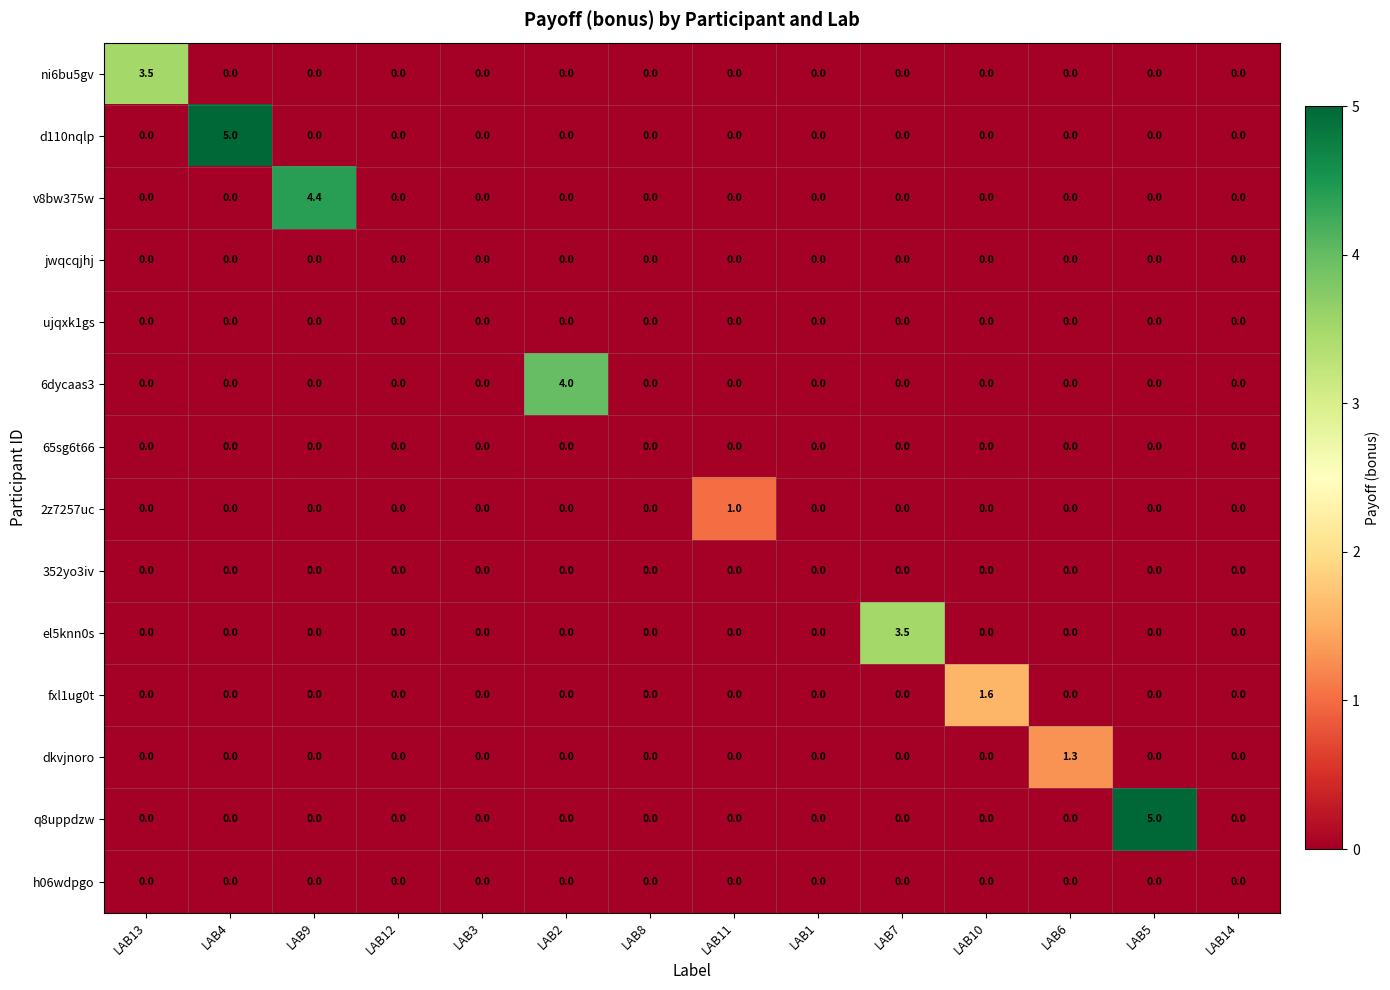

What is the difference between the 6dycaas3 values at LAB3 and LAB2?

4.0